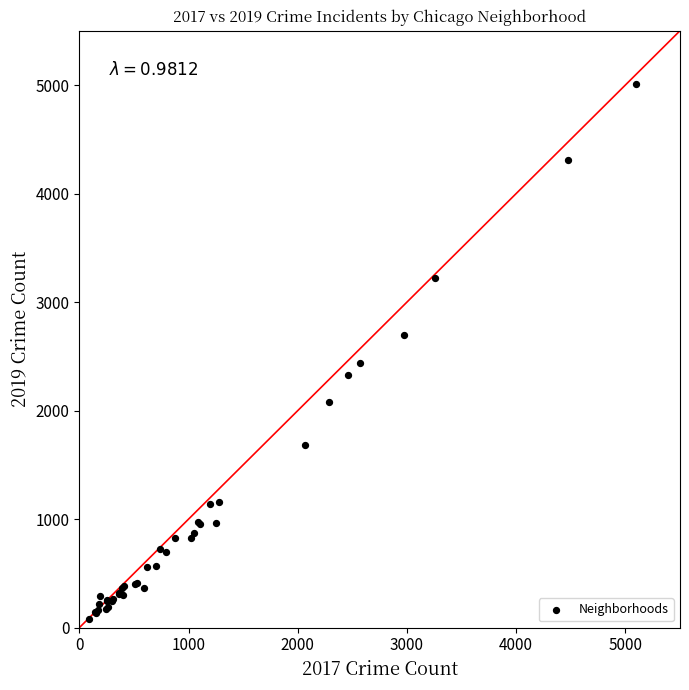

What Y value in the scatter plot is closest to 2542?

2441